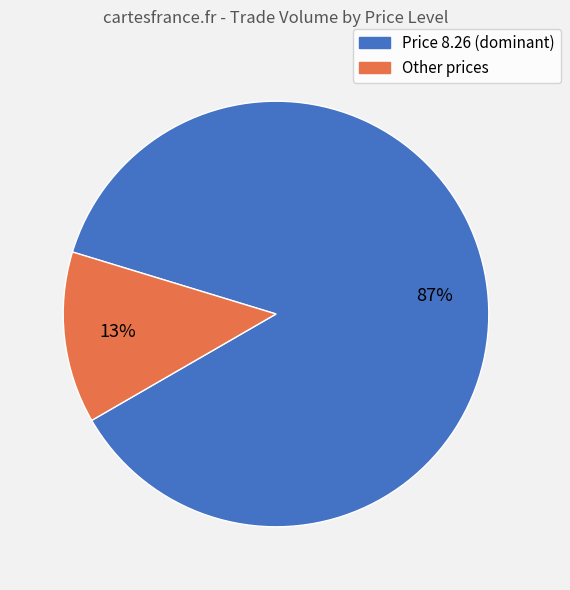

How many segments does this pie chart have?

2